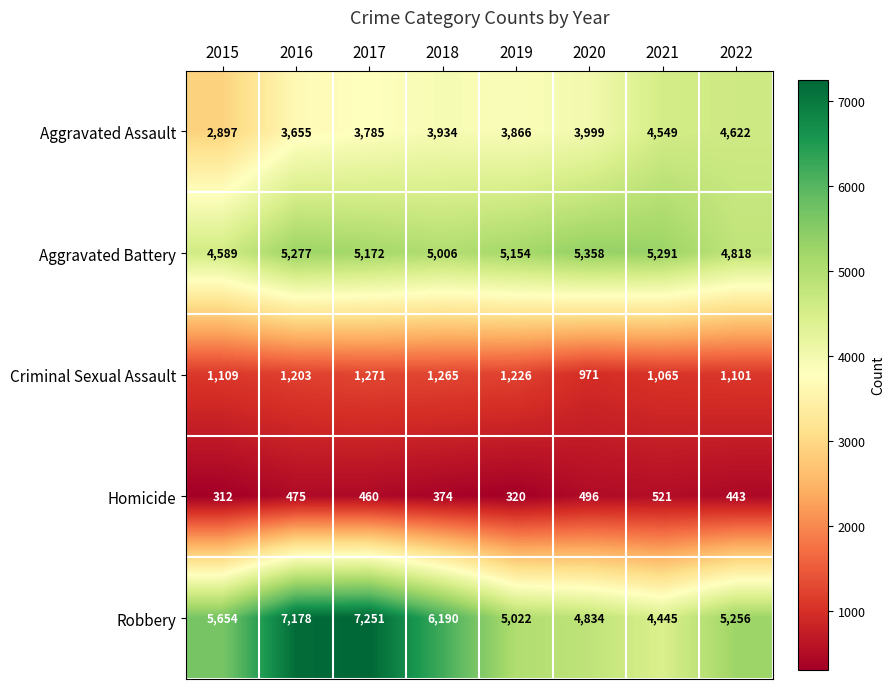

What is the greatest value displayed?

7251